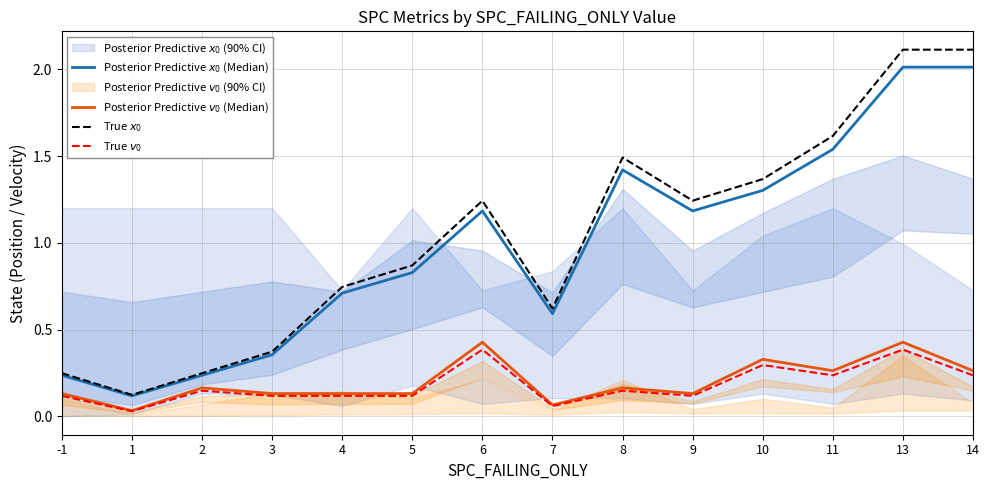

Between 3 and 9, which is larger?

9